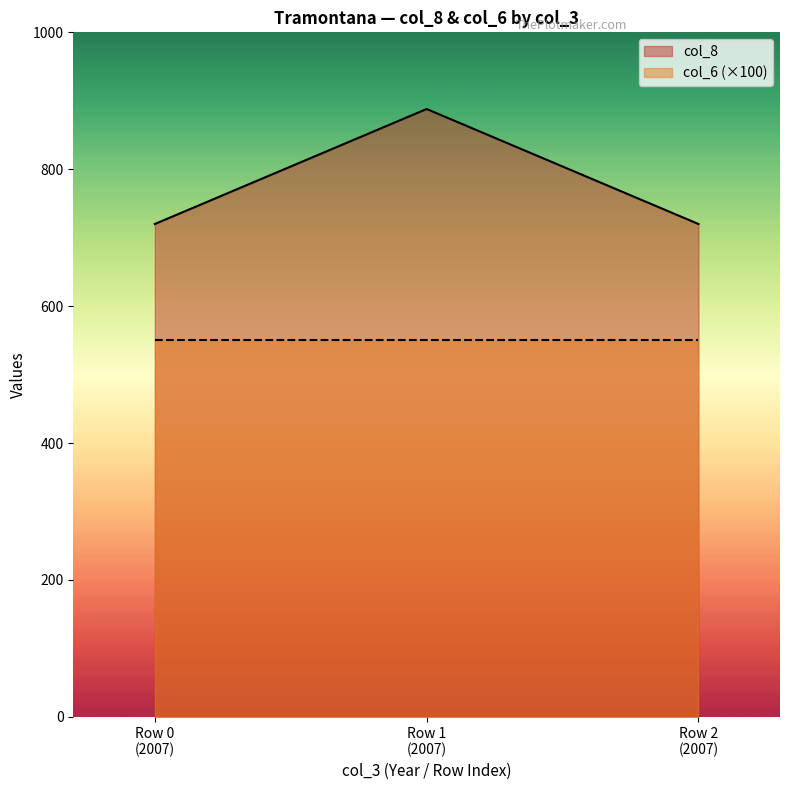

Reading left to right, extract all data points from this chart.

720	888	720